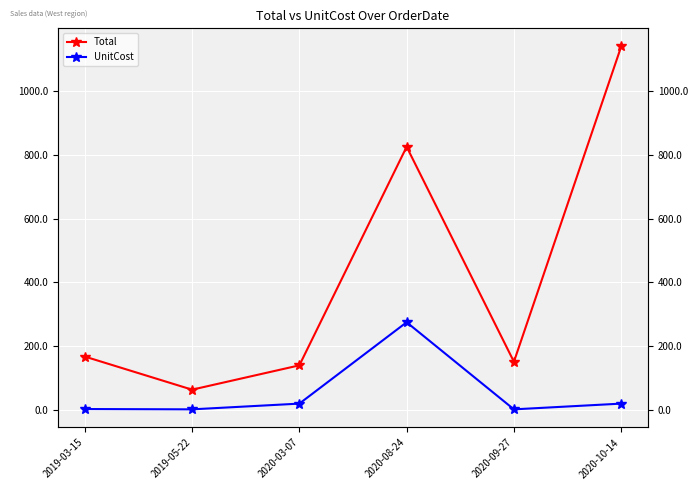

What are all the series names shown in the legend?

Total, UnitCost